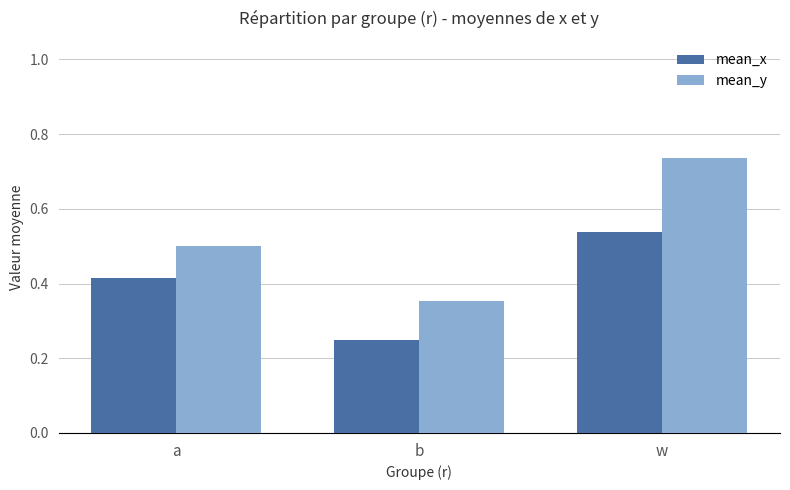

Which series has the largest range (max minus min)?

mean_y